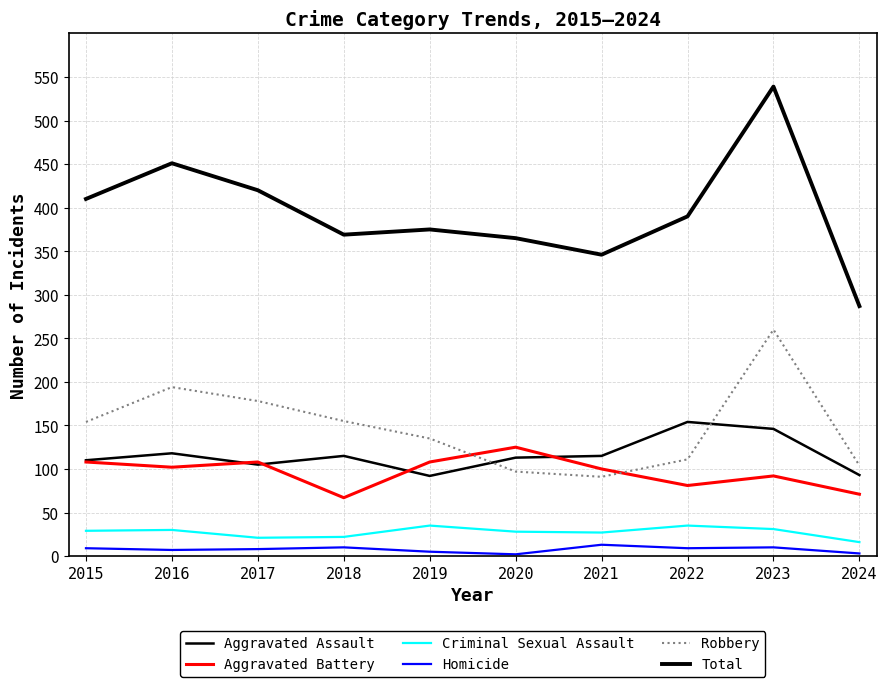

Read the Criminal Sexual Assault value at 2015.

29